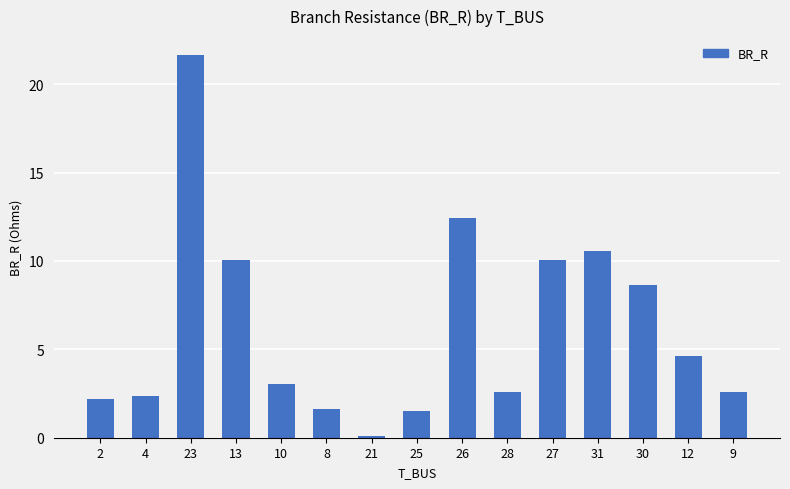

Is it true that the value at 10 is 3.0?

True